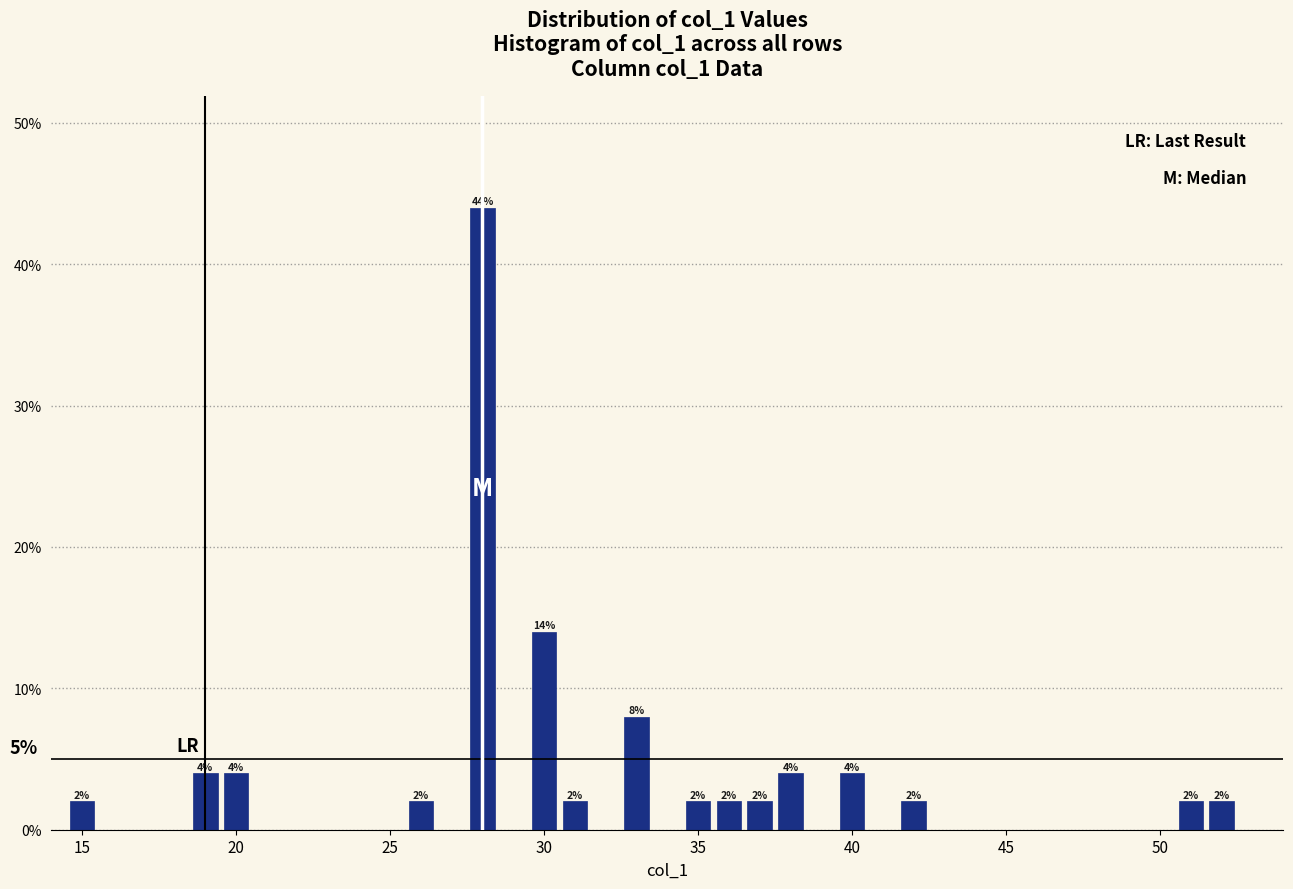

Read against the x-axis, roughly where is the centre of the tallest bar?

28.0